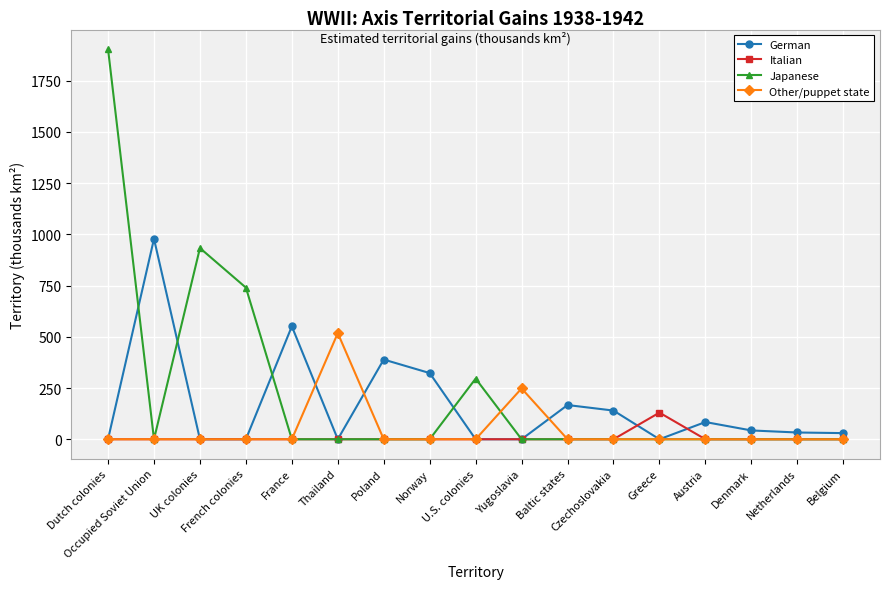

List the series in order of their peak value, highest first.

Japanese, German, Other/puppet state, Italian